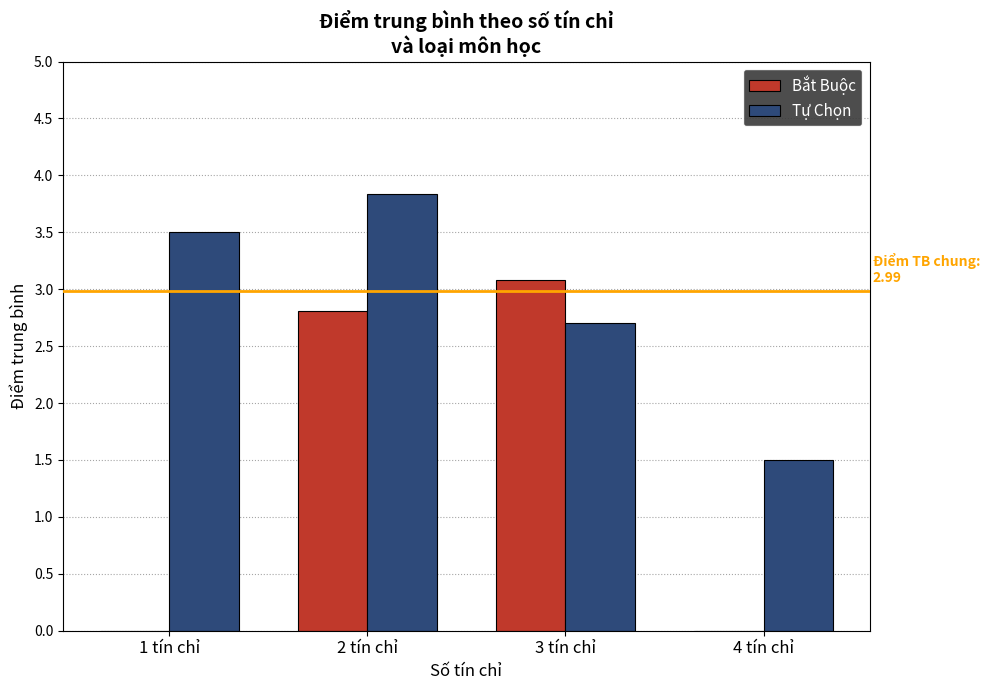

At which category does the chart reach its peak across all series?

2 tín chỉ